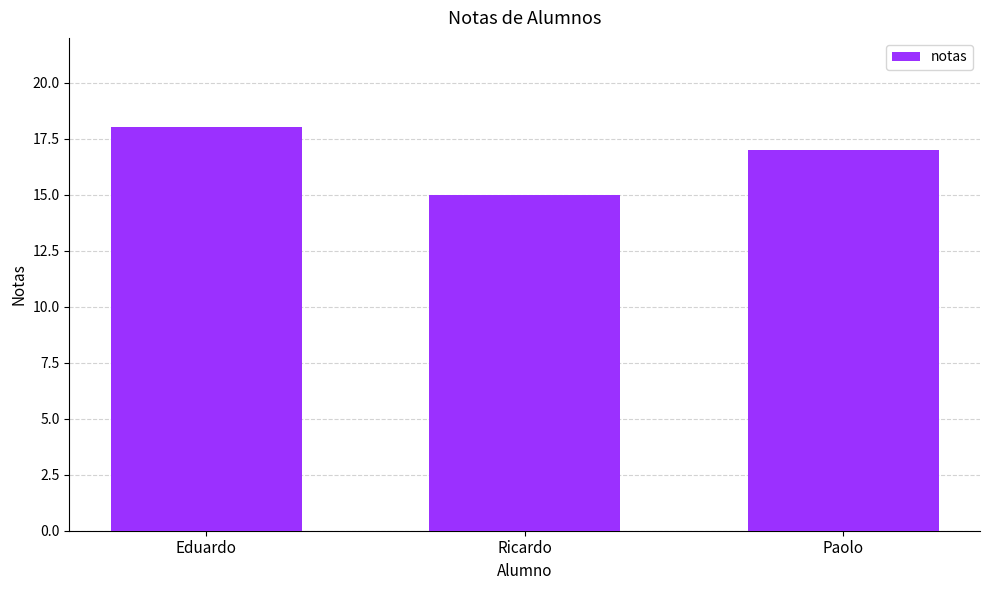

What is the value of the 1st bar from the left?

18